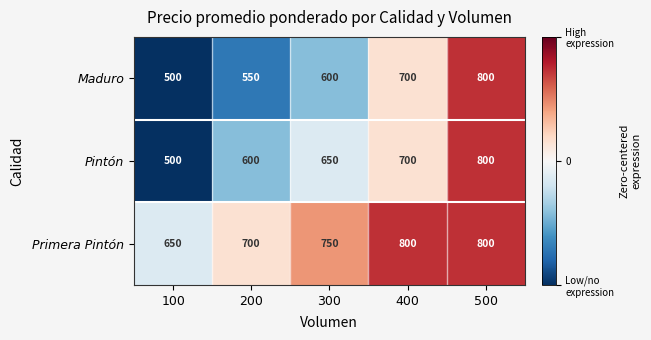

How many series are shown in this chart?

3